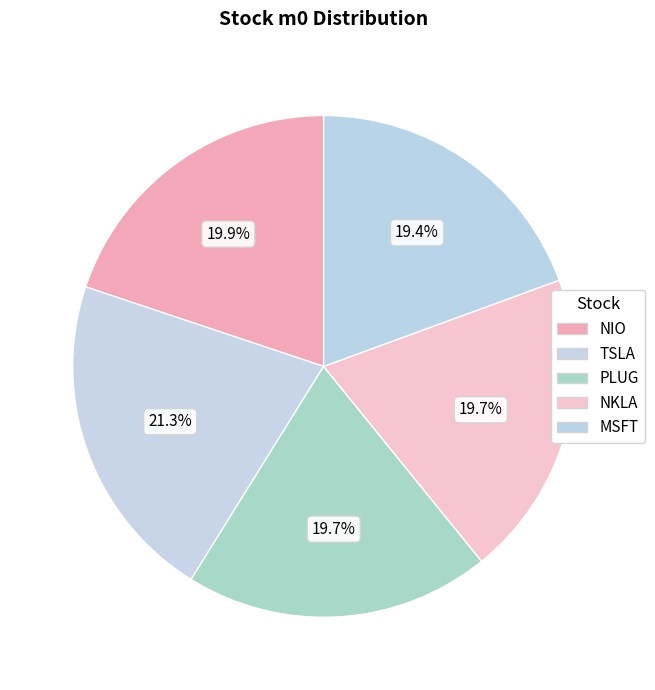

Between PLUG and NKLA, which is larger?

NKLA